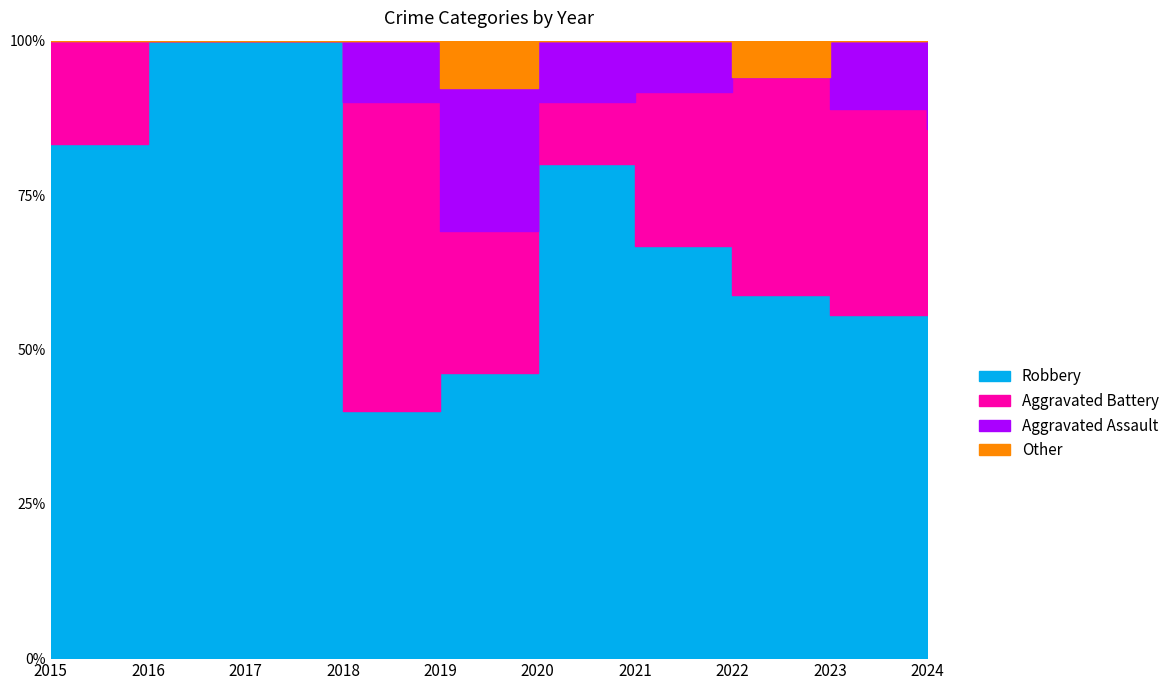

How many data points in Robbery are above 6?

4